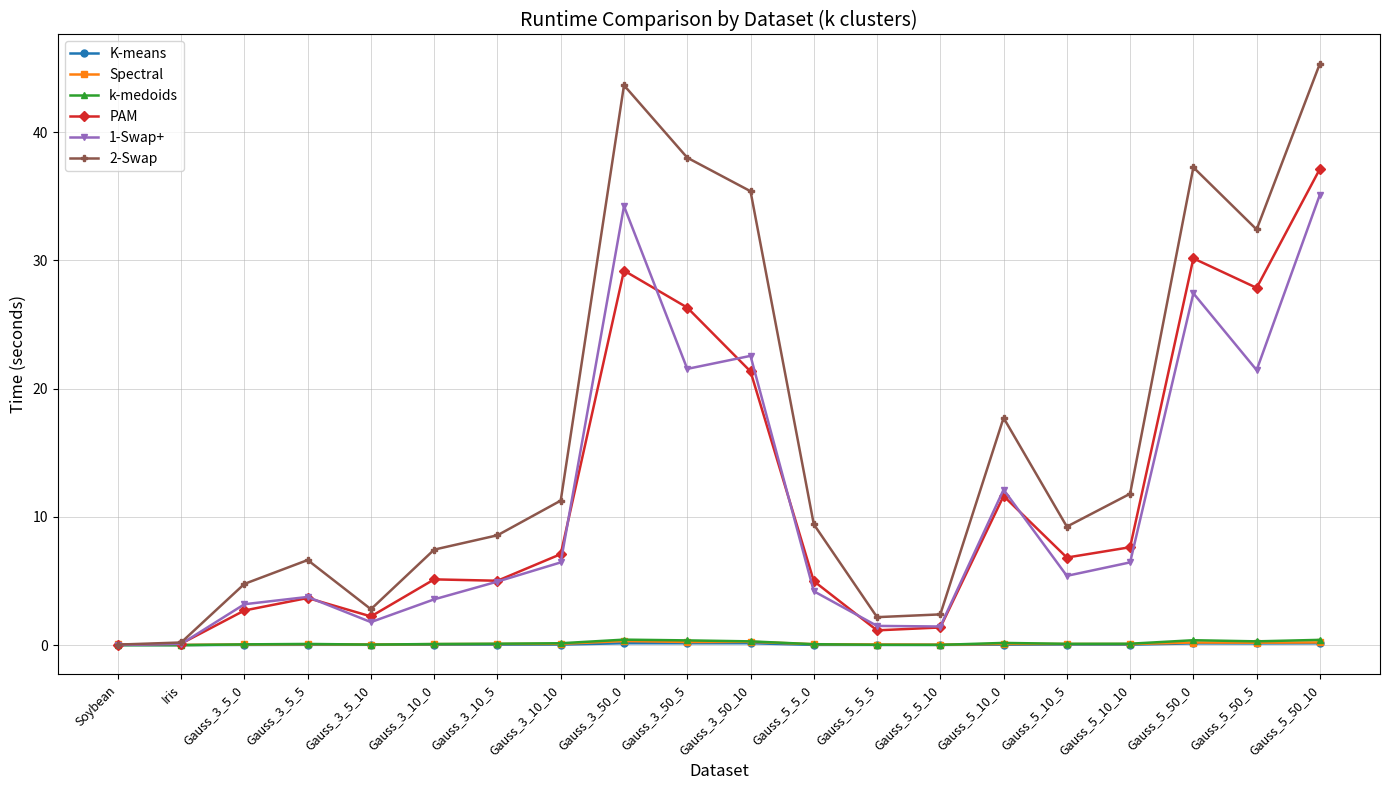

How many values in the PAM series exceed 6?

10